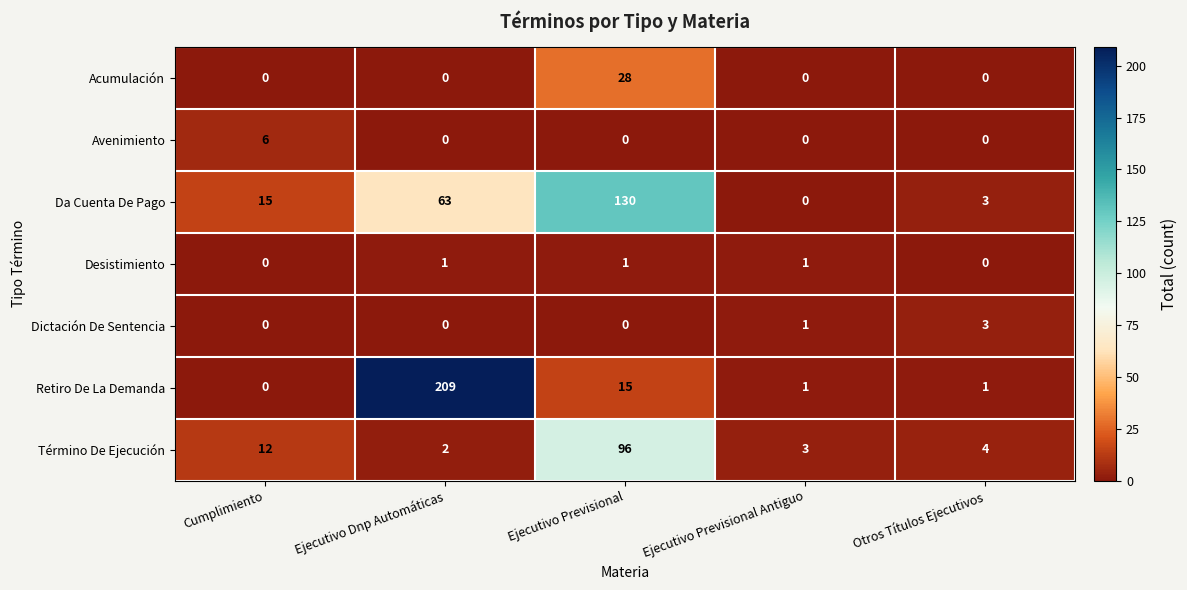

Which series has the widest spread of values?

Retiro De La Demanda